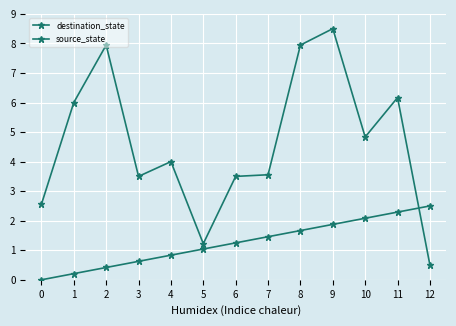

Does the chart have visible grid lines?

Yes